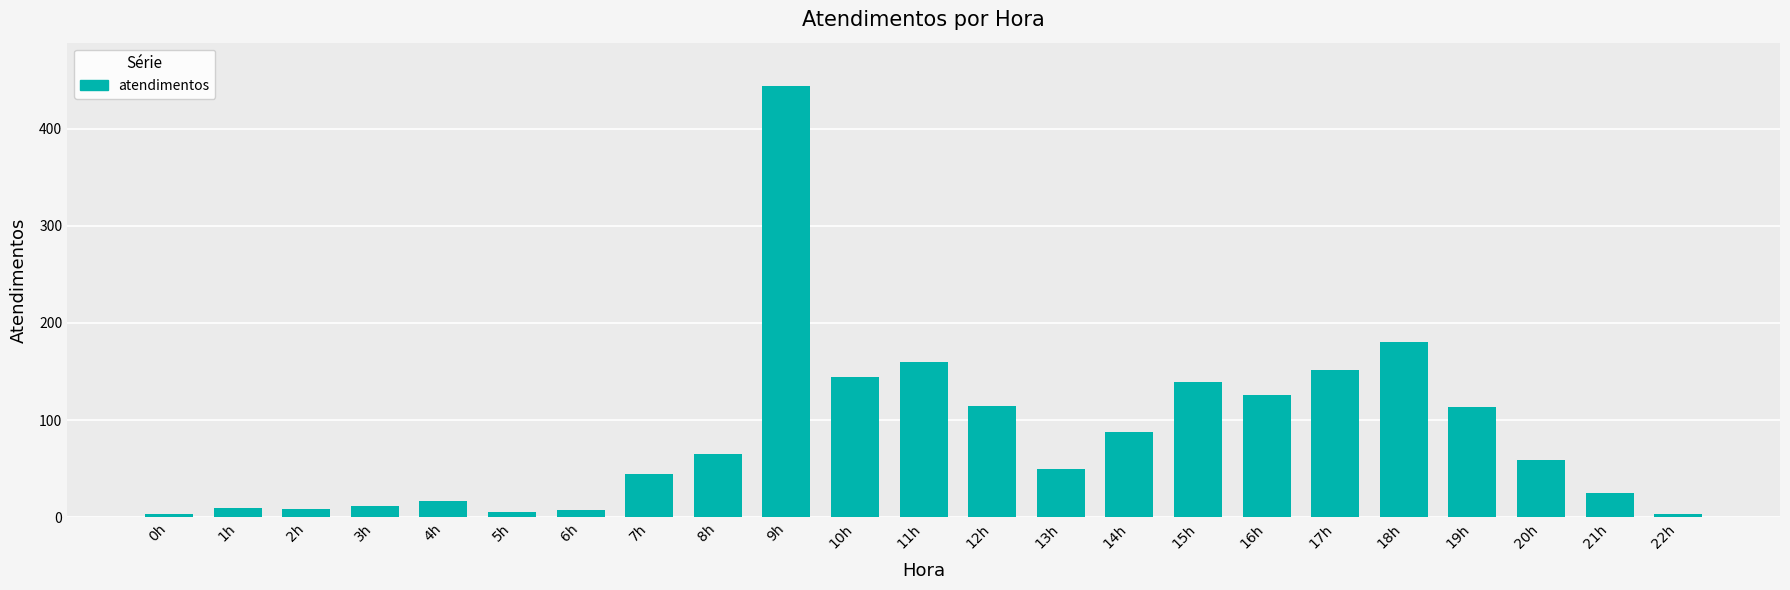

Between 20h and 13h, which is larger?

20h